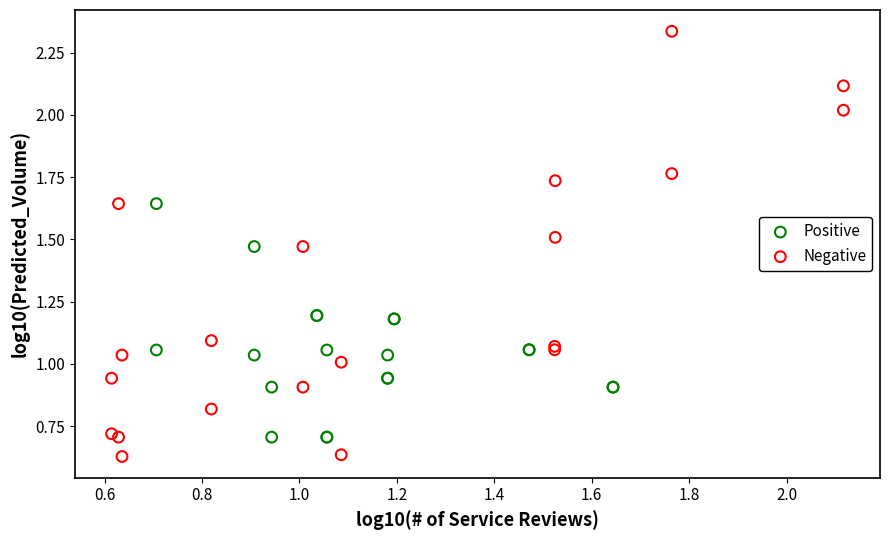

What are all the series names shown in the legend?

Positive, Negative